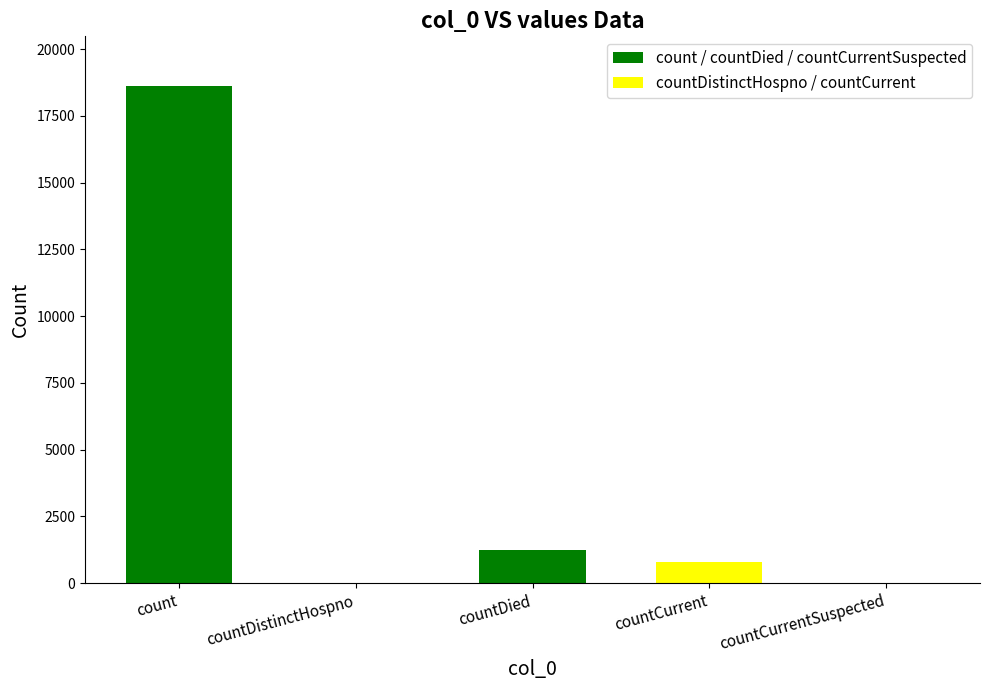

The chart shows a value of -8853 at countCurrentSuspected. True or false?

False